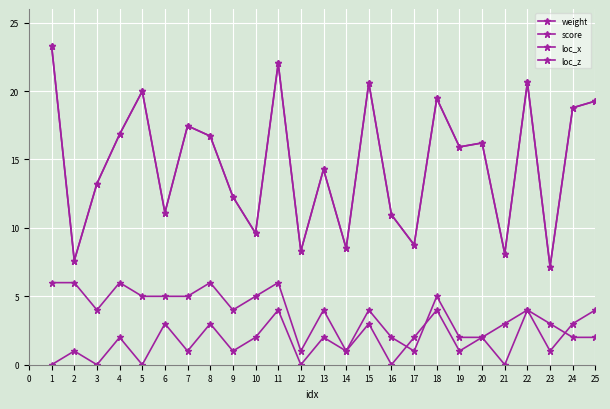

List the labels in order of score value, largest first.

1, 11, 22, 15, 5, 18, 25, 24, 7, 4, 8, 20, 19, 13, 3, 9, 6, 16, 10, 17, 14, 12, 21, 2, 23